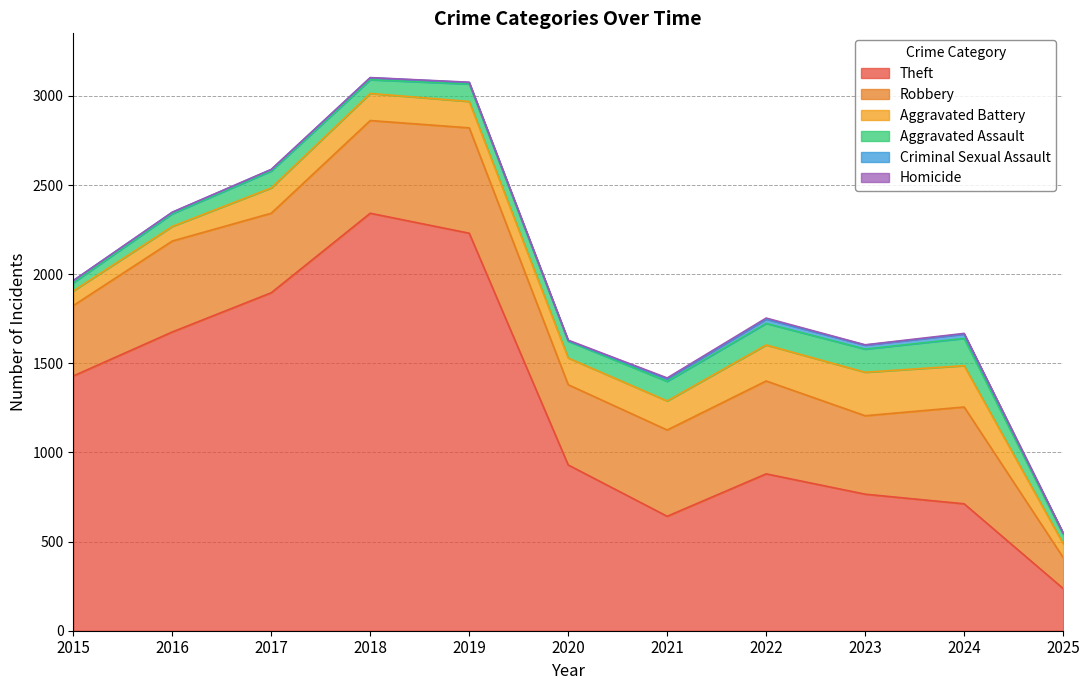

Reading left to right, extract all data points from this chart.

Theft: 1429	1676	1896	2342	2230	930	642	880	766	712	237
Robbery: 395	510	446	520	591	450	484	521	440	543	174
Aggravated Battery: 82	82	142	152	148	150	163	202	244	232	78
Aggravated Assault: 46	71	95	77	98	94	110	121	130	153	52
Criminal Sexual Assault: 12	8	8	11	8	3	14	24	22	24	7
Homicide: 0	1	1	1	2	3	5	6	2	4	1